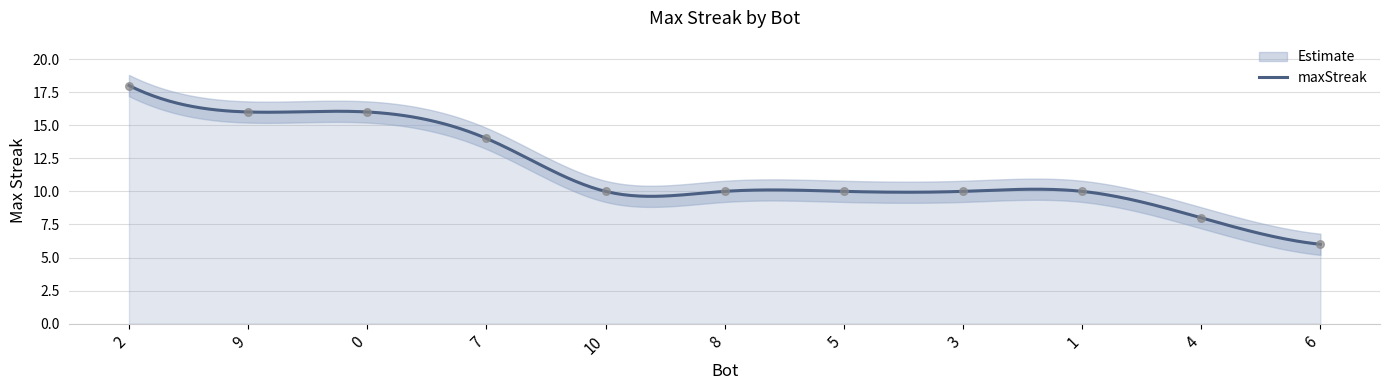

What is the ratio of the value at 5 to the value at 2?

0.6